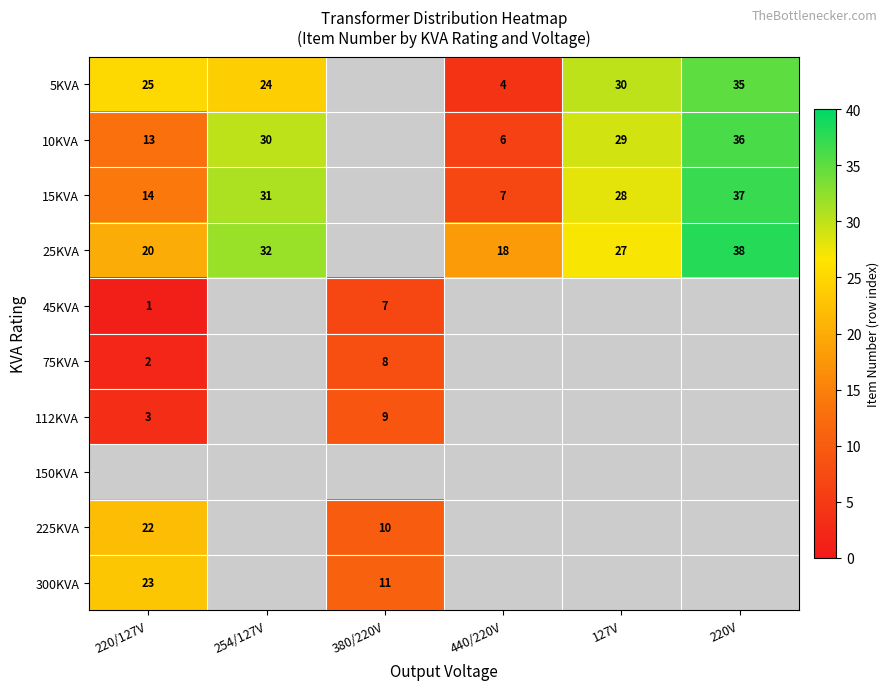

True or false: 10KVA has a value of 46 at 127V.

False